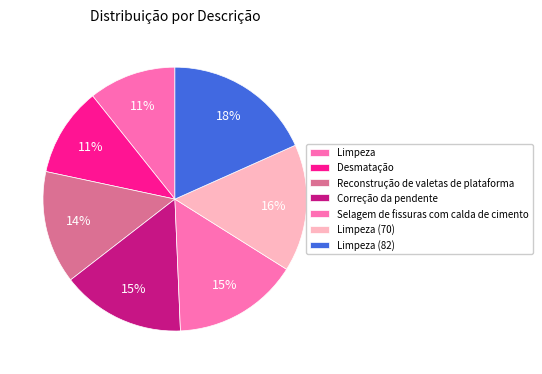

Count the number of slices in the pie.

7